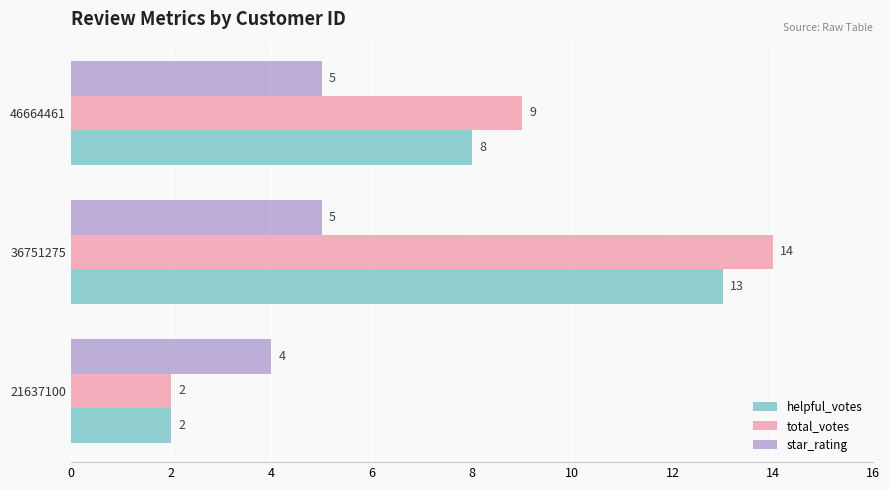

What is the maximum value for star_rating?

5